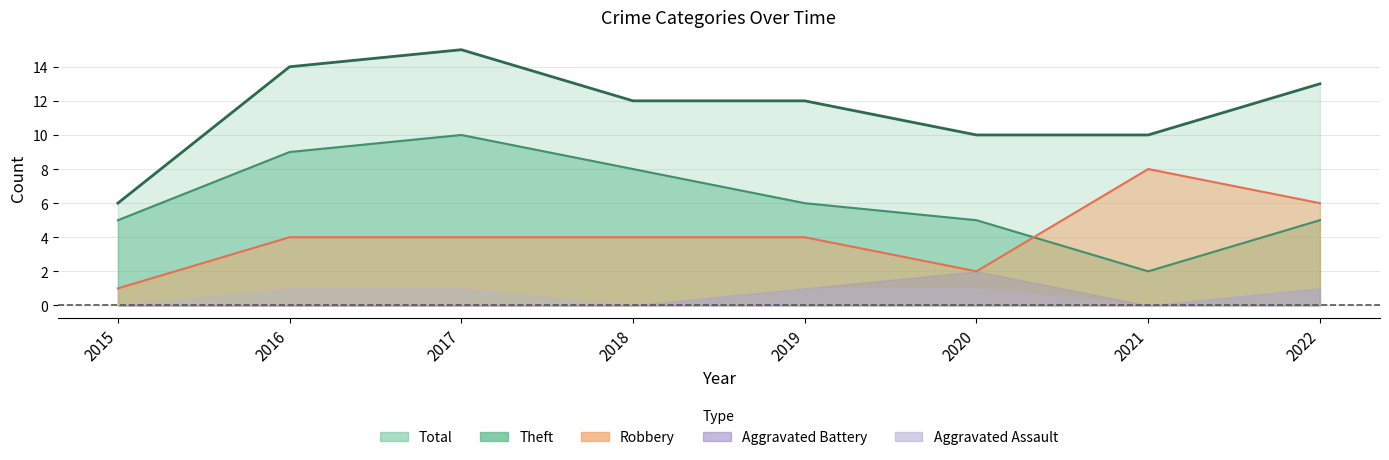

Which series has the widest spread of values?

Total